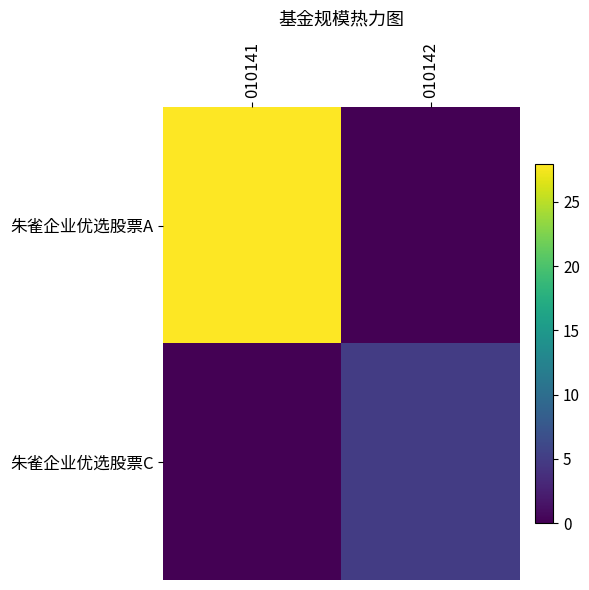

Reading right to left, extract all data points from this chart.

朱雀企业优选股票A: 010142=0.0	010141=27.9
朱雀企业优选股票C: 010142=5.0	010141=0.0